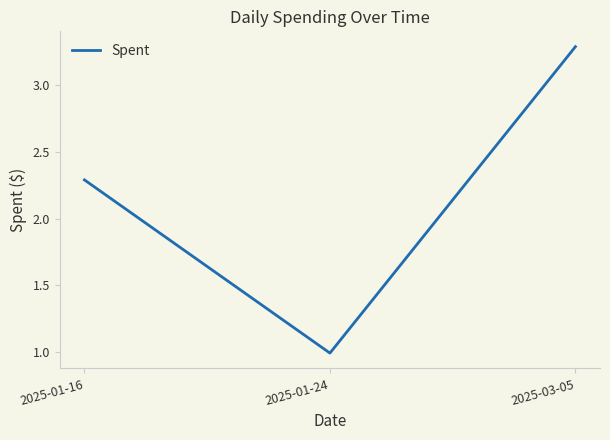

What is the smallest value displayed?

1.0